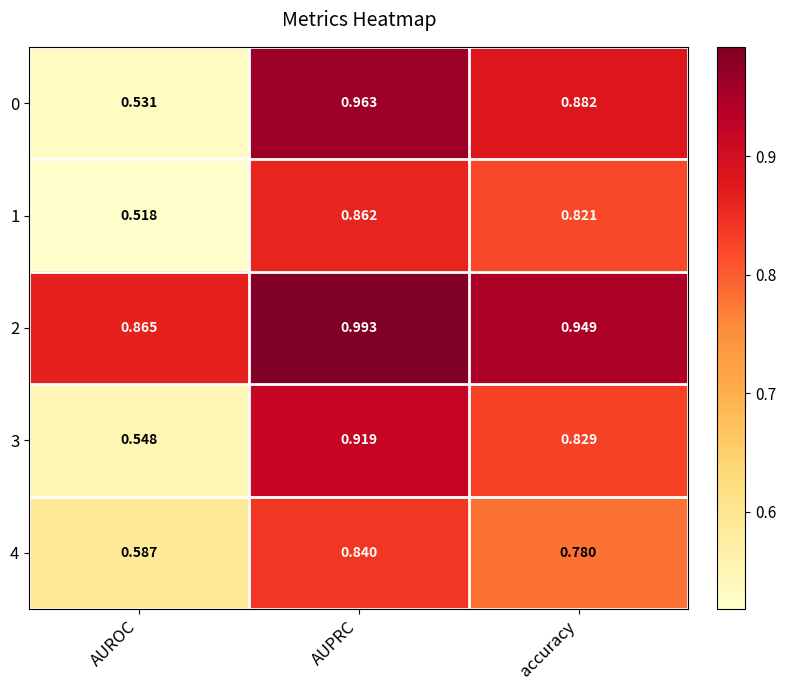

Which series has the widest spread of values?

0